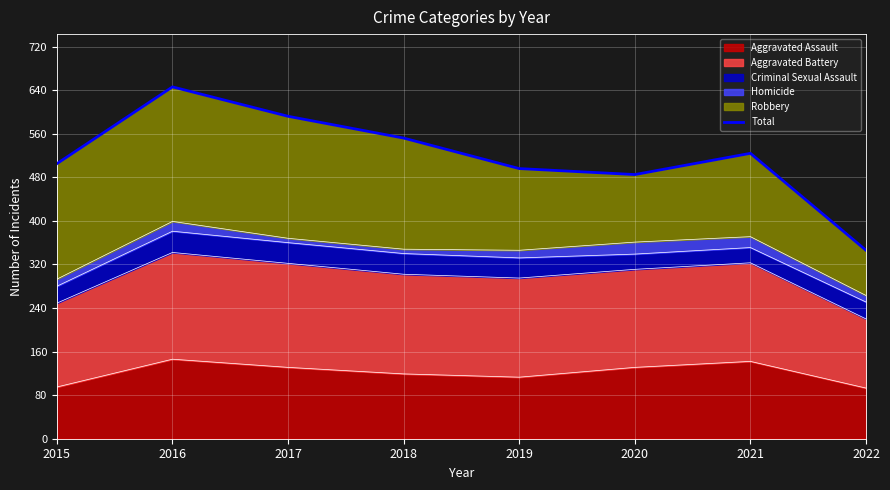

How many lines are shown in the chart?

1